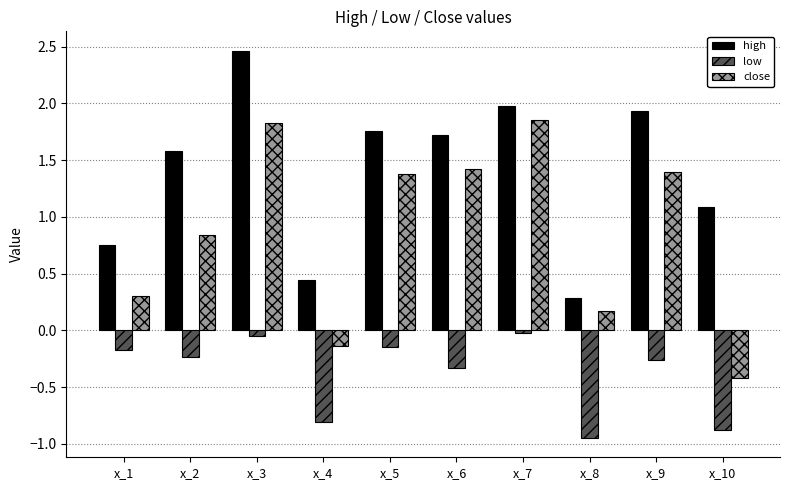

The value of close at x_6 is 0.6. True or false?

False